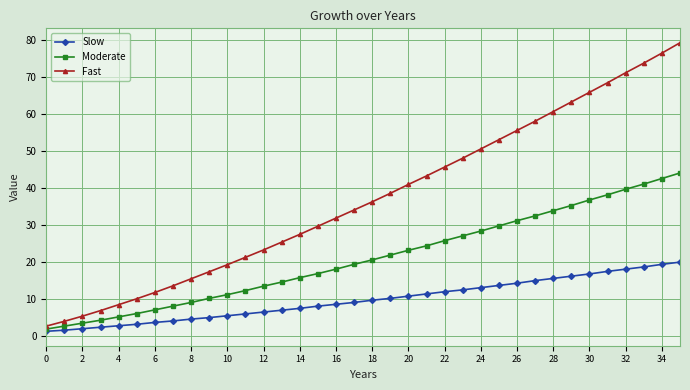

List the series in order of their peak value, lowest first.

Slow, Moderate, Fast